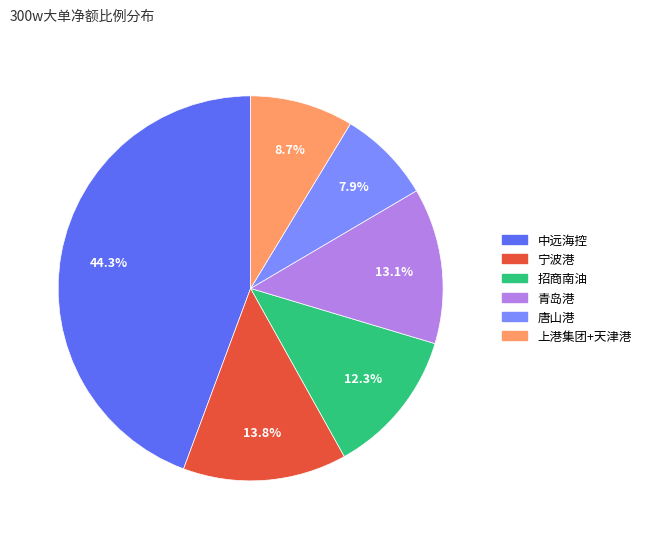

Which category has the biggest portion of the pie?

中远海控